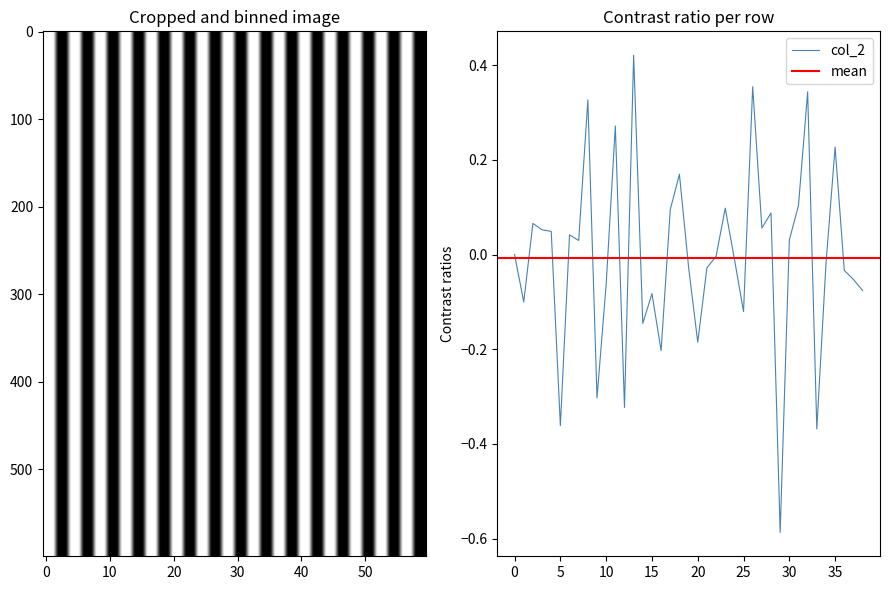

How many values are below 0?

20